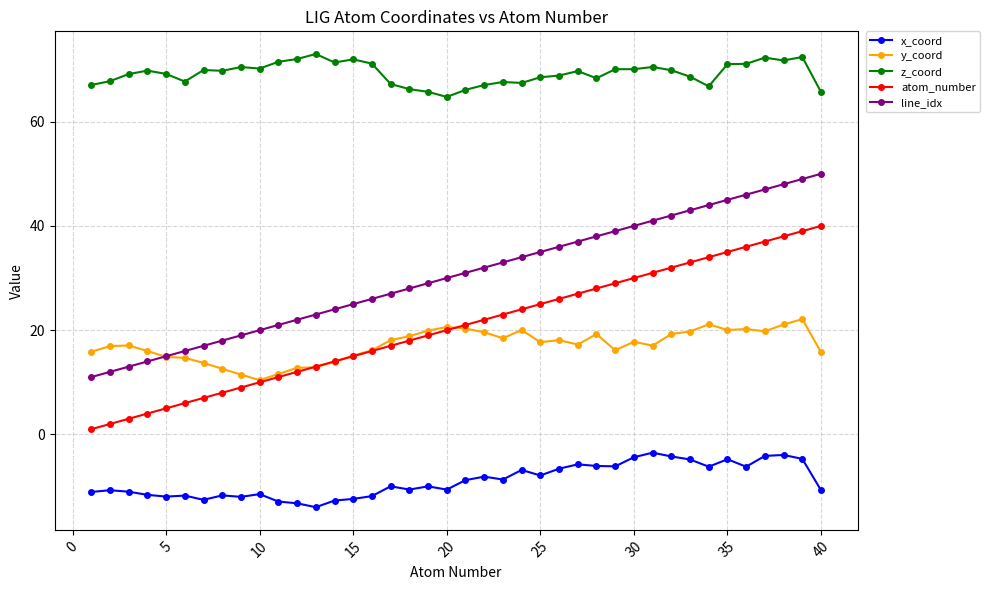

Which series has the largest total across all categories?

z_coord